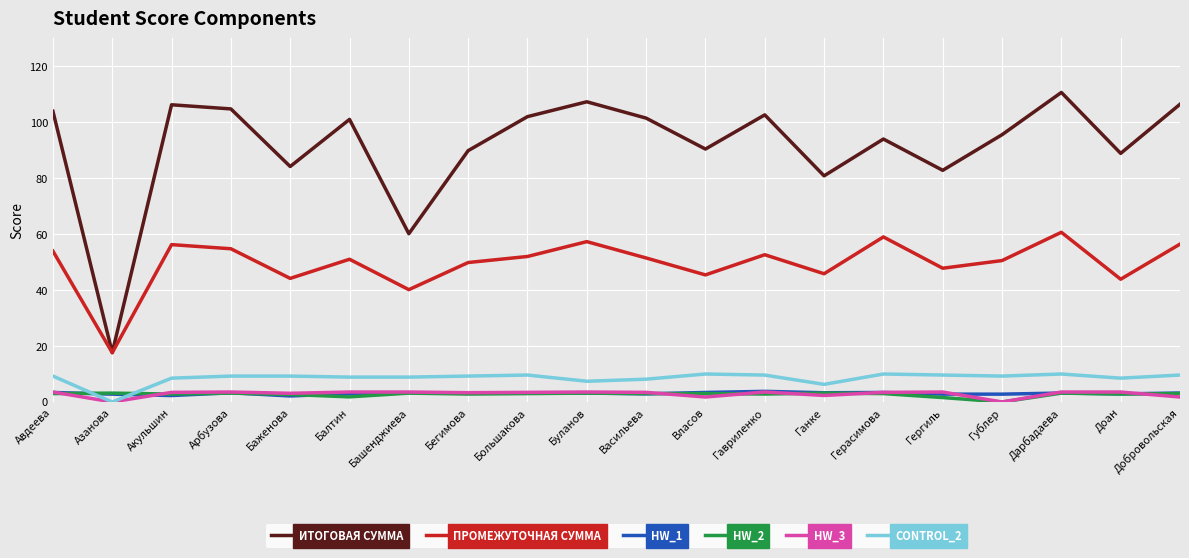

What is the spread (max minus min) of values at Большакова?

99.0